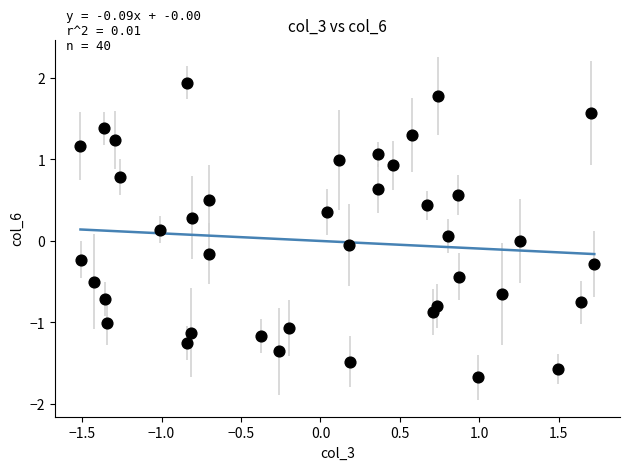

What is the range of X values (max minus min)?

3.2